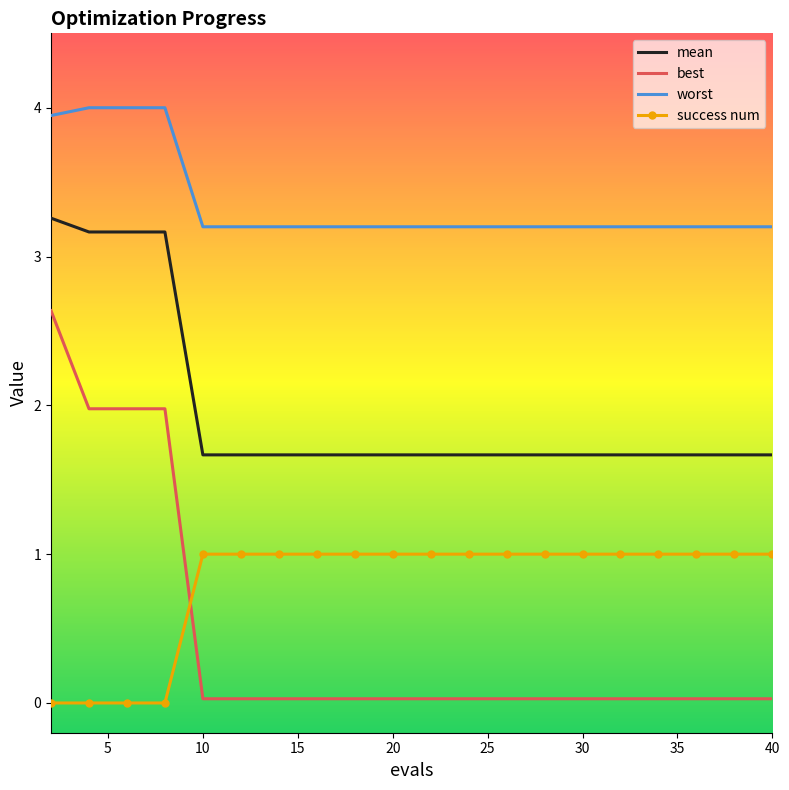

What is the lowest value of the mean series?

1.7